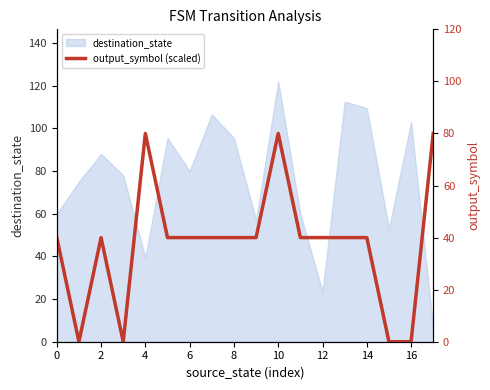

How many categories are shown in the chart?

18